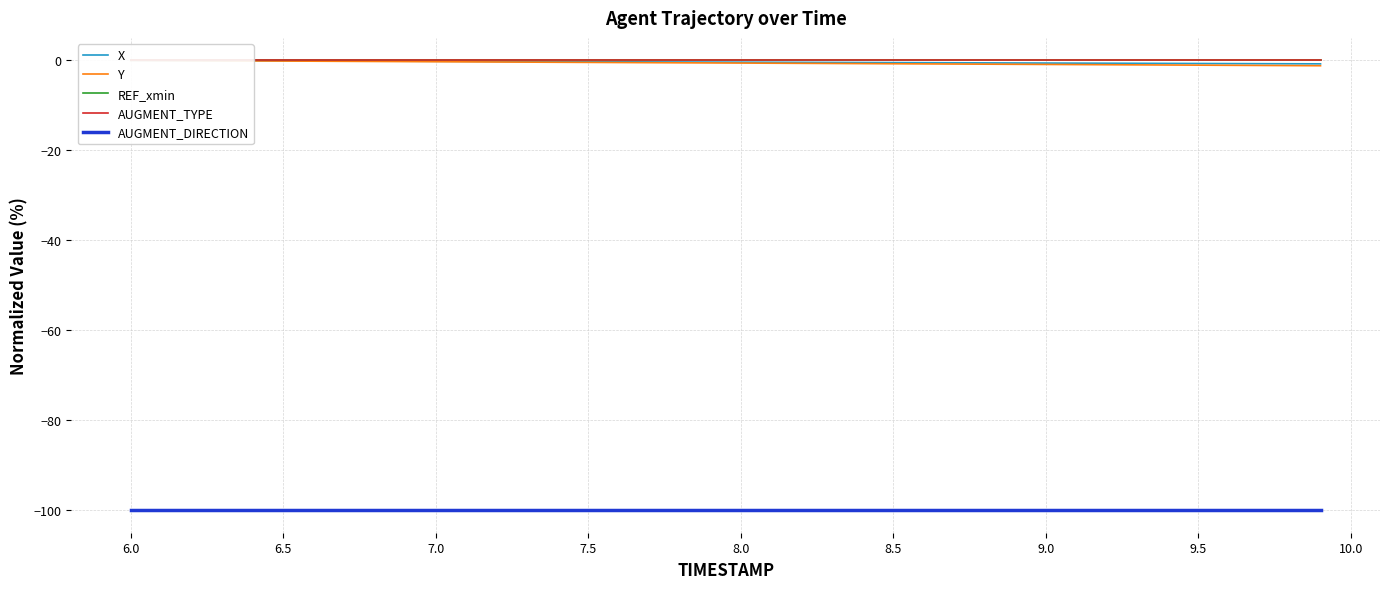

Count the number of categories in the chart.

40